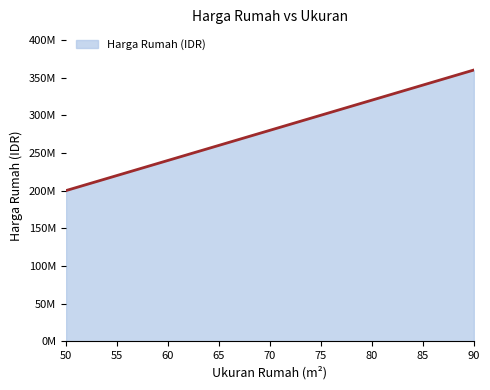

Does the chart have visible grid lines?

No